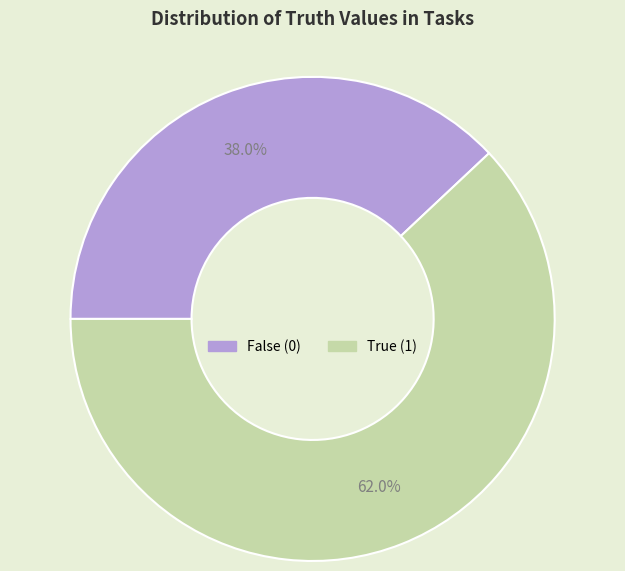

Is there a majority slice in this chart?

Yes